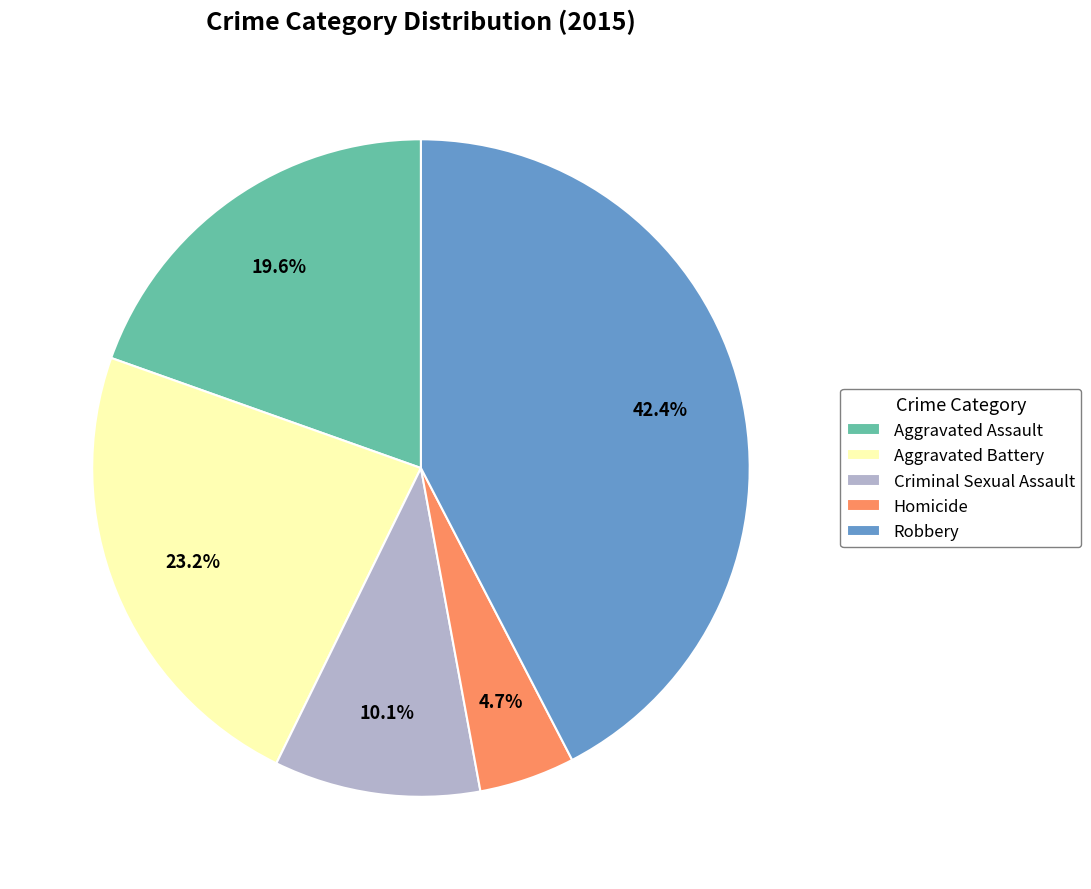

The Homicide slice represents 5% of the pie. True or false?

True